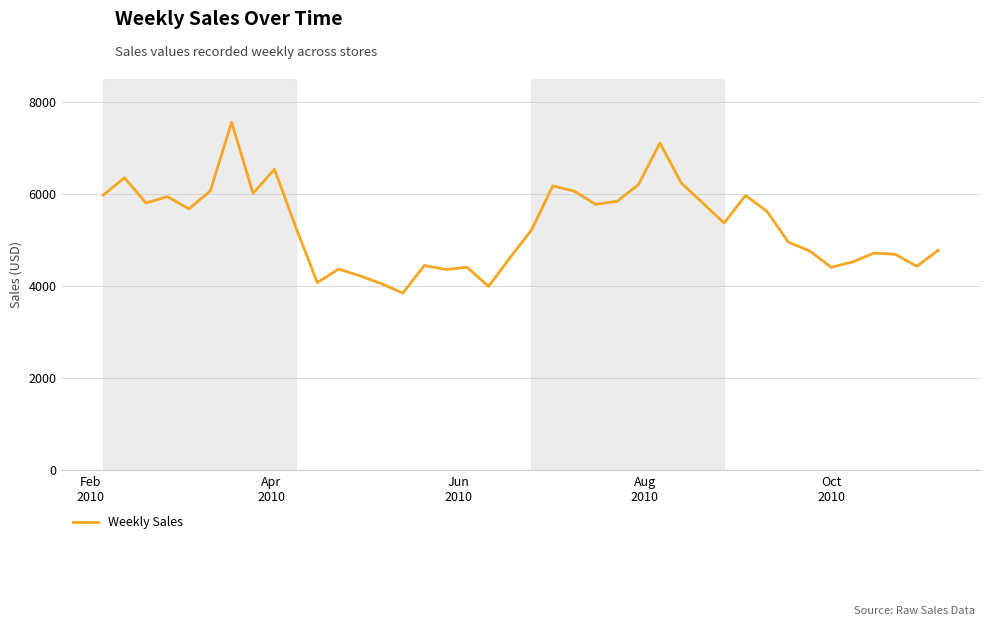

What is the greatest value displayed?

7559.2